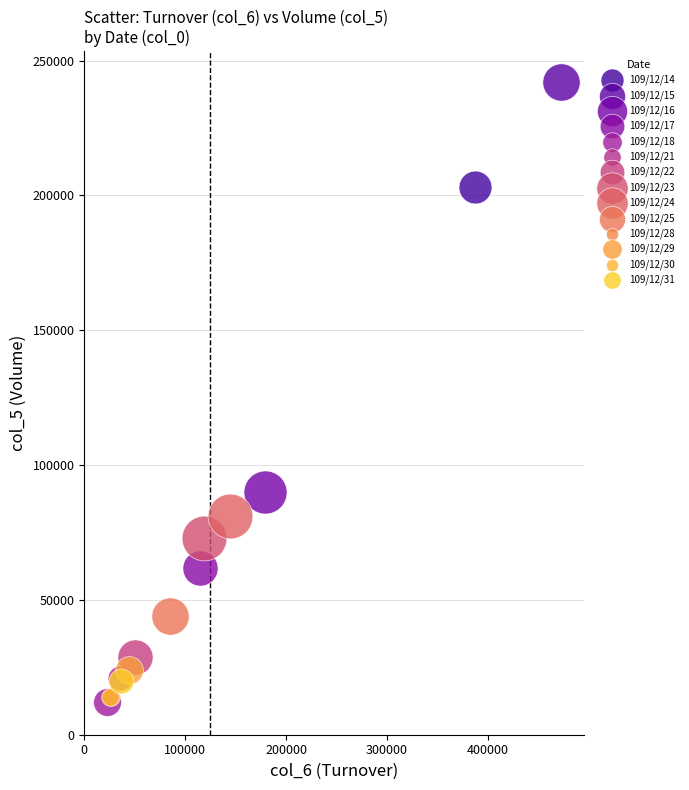

What are all the series names shown in the legend?

109/12/14, 109/12/15, 109/12/16, 109/12/17, 109/12/18, 109/12/21, 109/12/22, 109/12/23, 109/12/24, 109/12/25, 109/12/28, 109/12/29, 109/12/30, 109/12/31